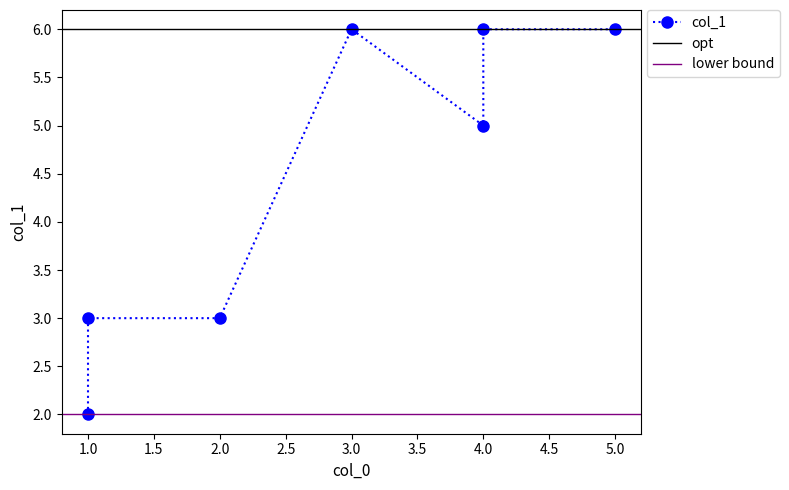

What is the smallest value displayed?

2